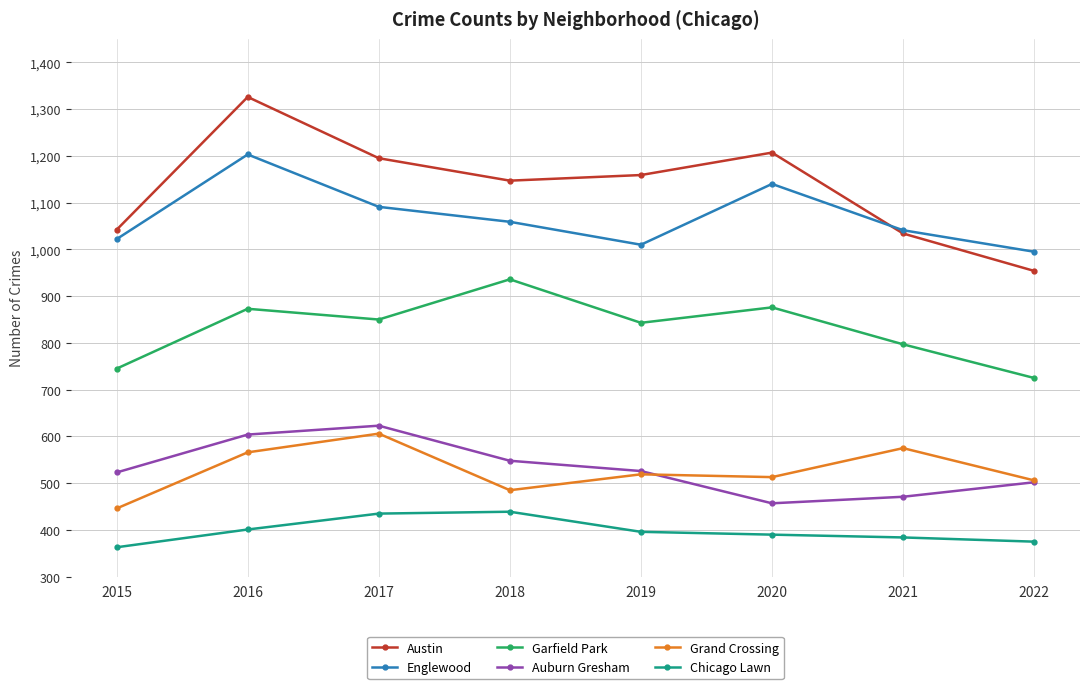

Count the number of categories in the chart.

8